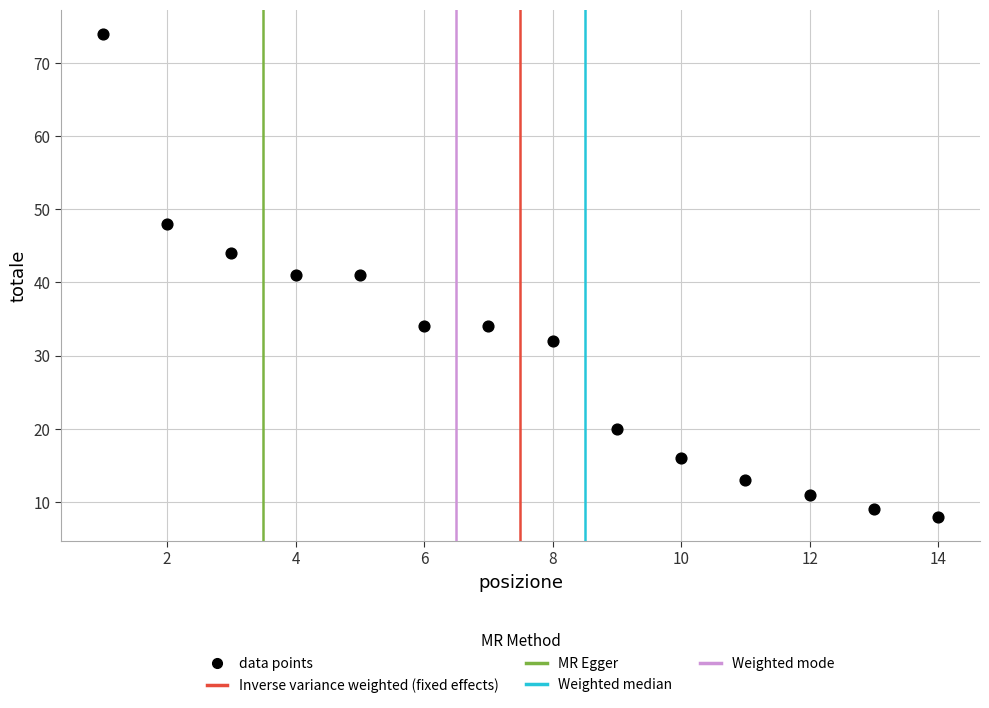

What is the range of Y values (max minus min)?

66